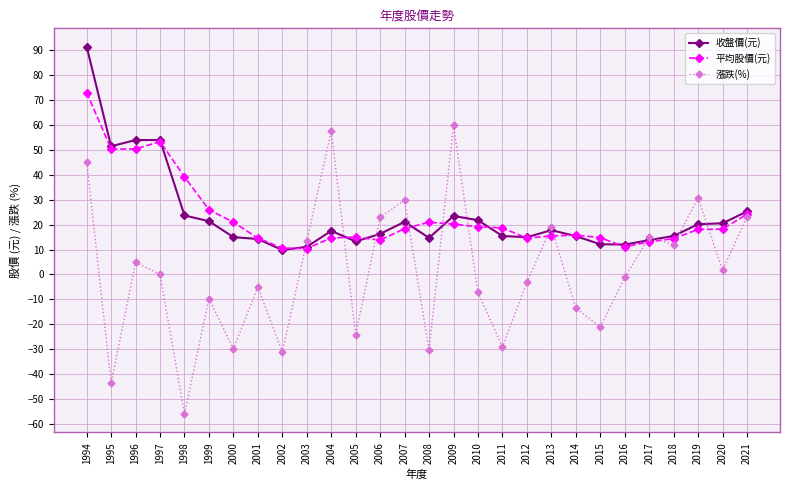

The 收盤價(元) series shows 13.8 at 2017. True or false?

True